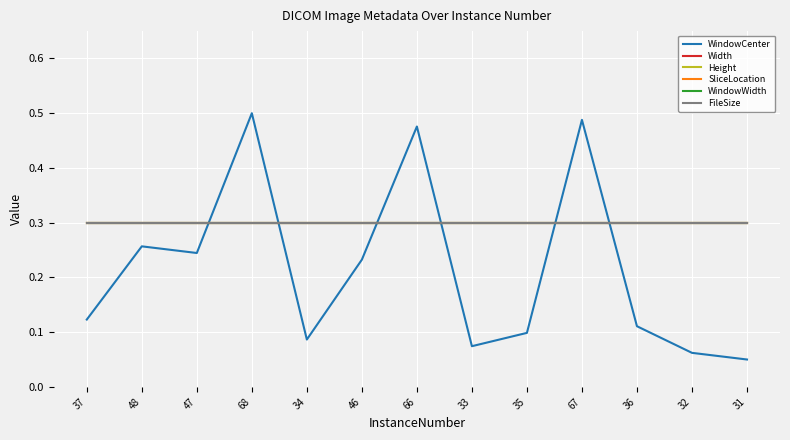

Is this an area chart (filled region under the line)?

No